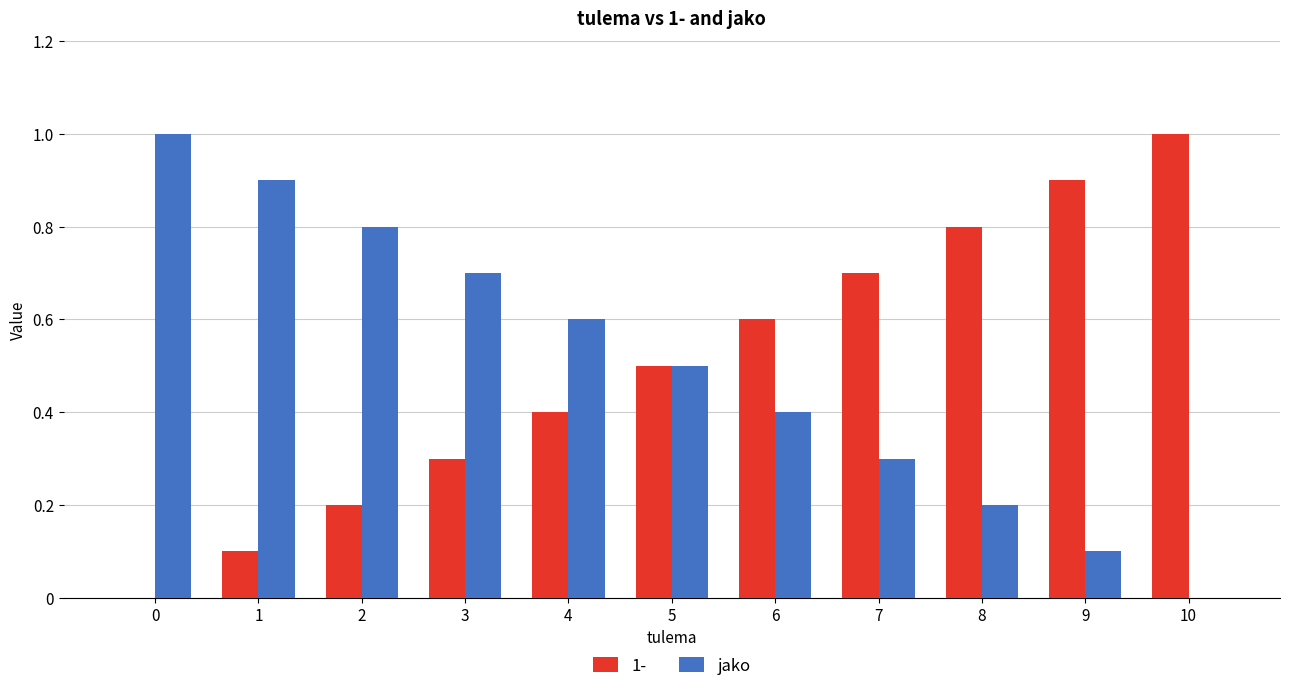

How many categories are shown in the chart?

11